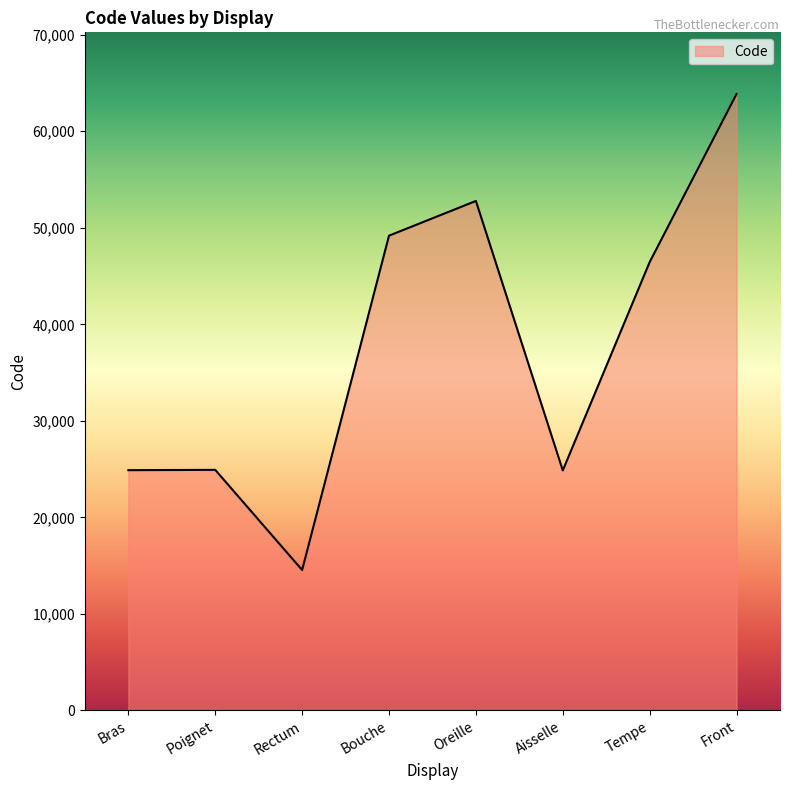

What is the difference between the values at Rectum and Bouche?

34640